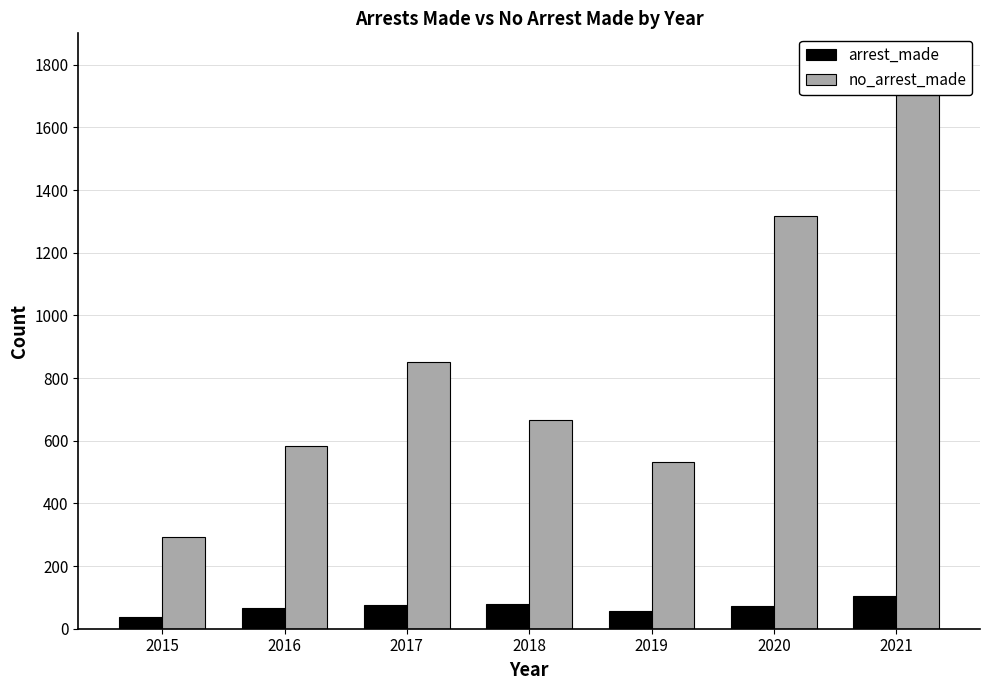

How many bars are there in total?

14